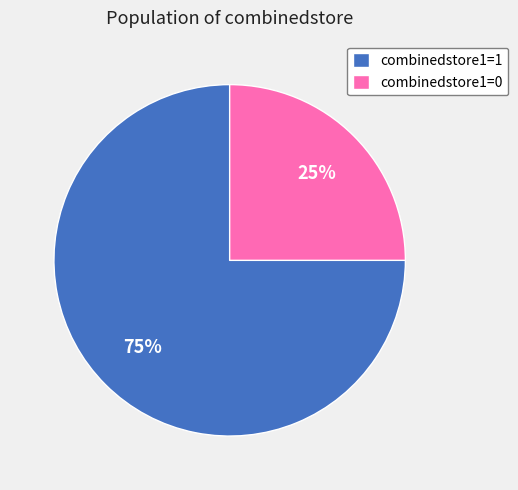

How many segments does this pie chart have?

2